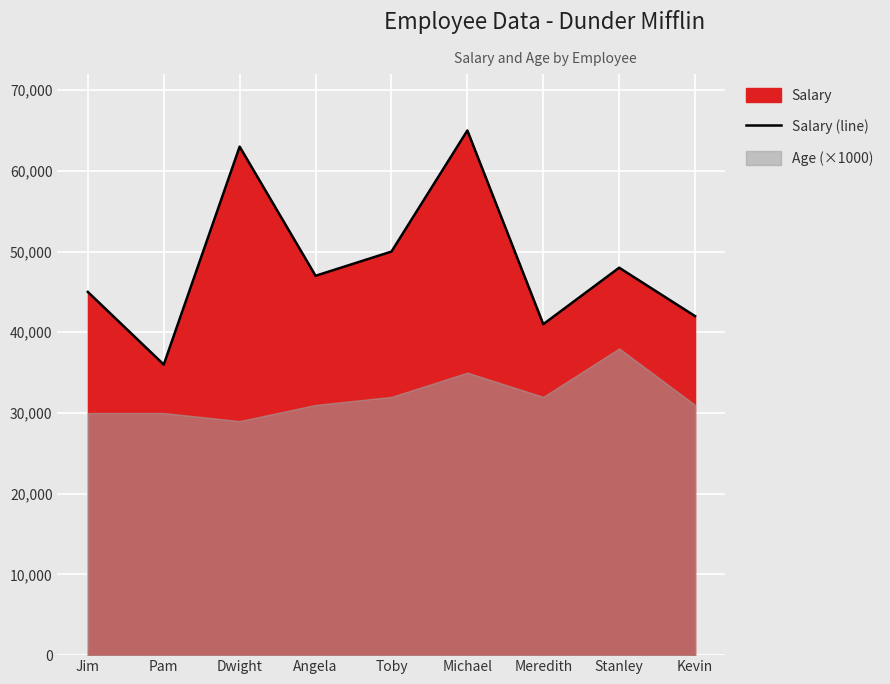

How many values are below 47000?

4